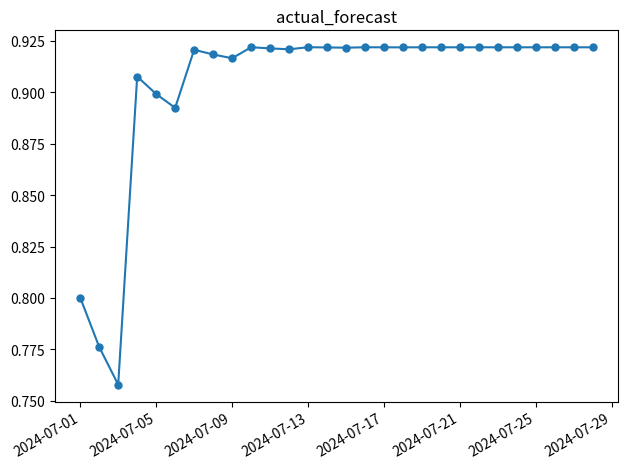

How many values are between 0 and 1?

28